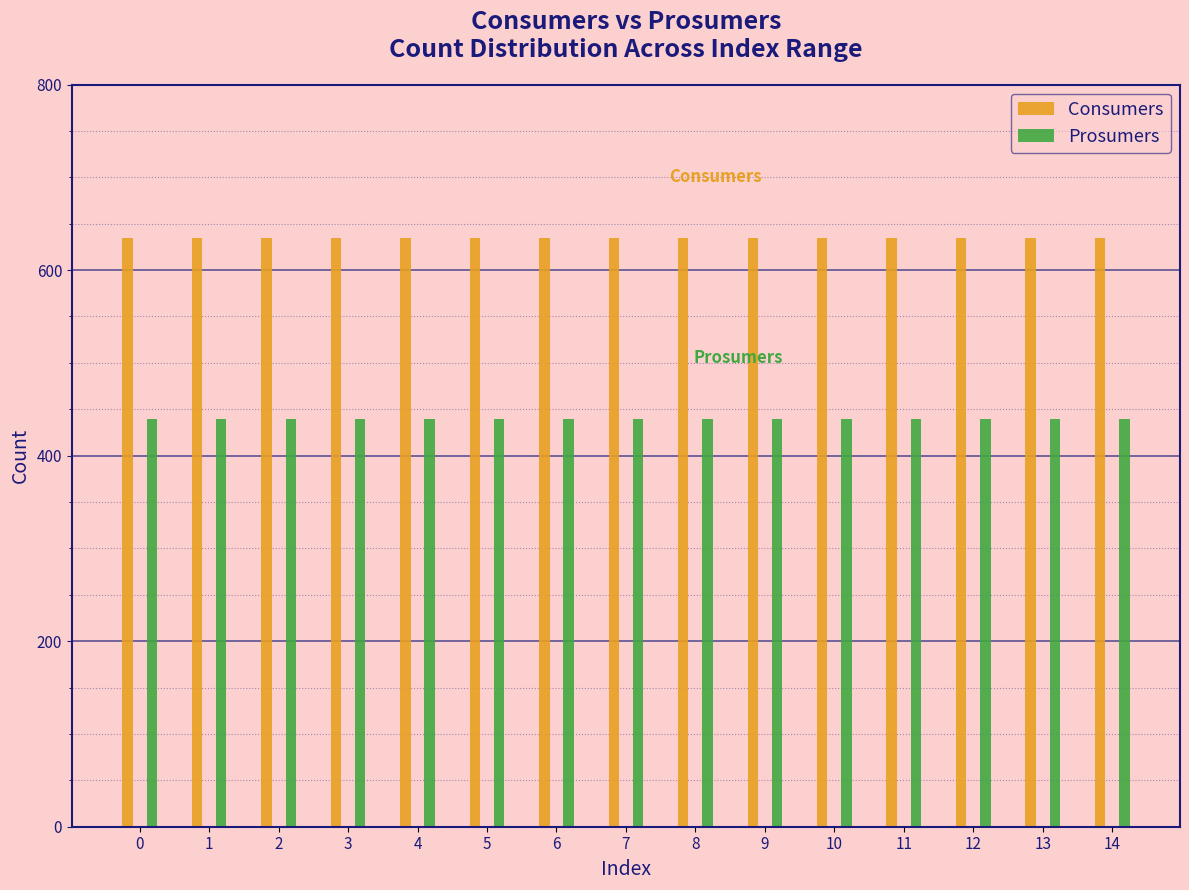

Is the value of Prosumers at 8 greater than the value of Consumers at 2?

No